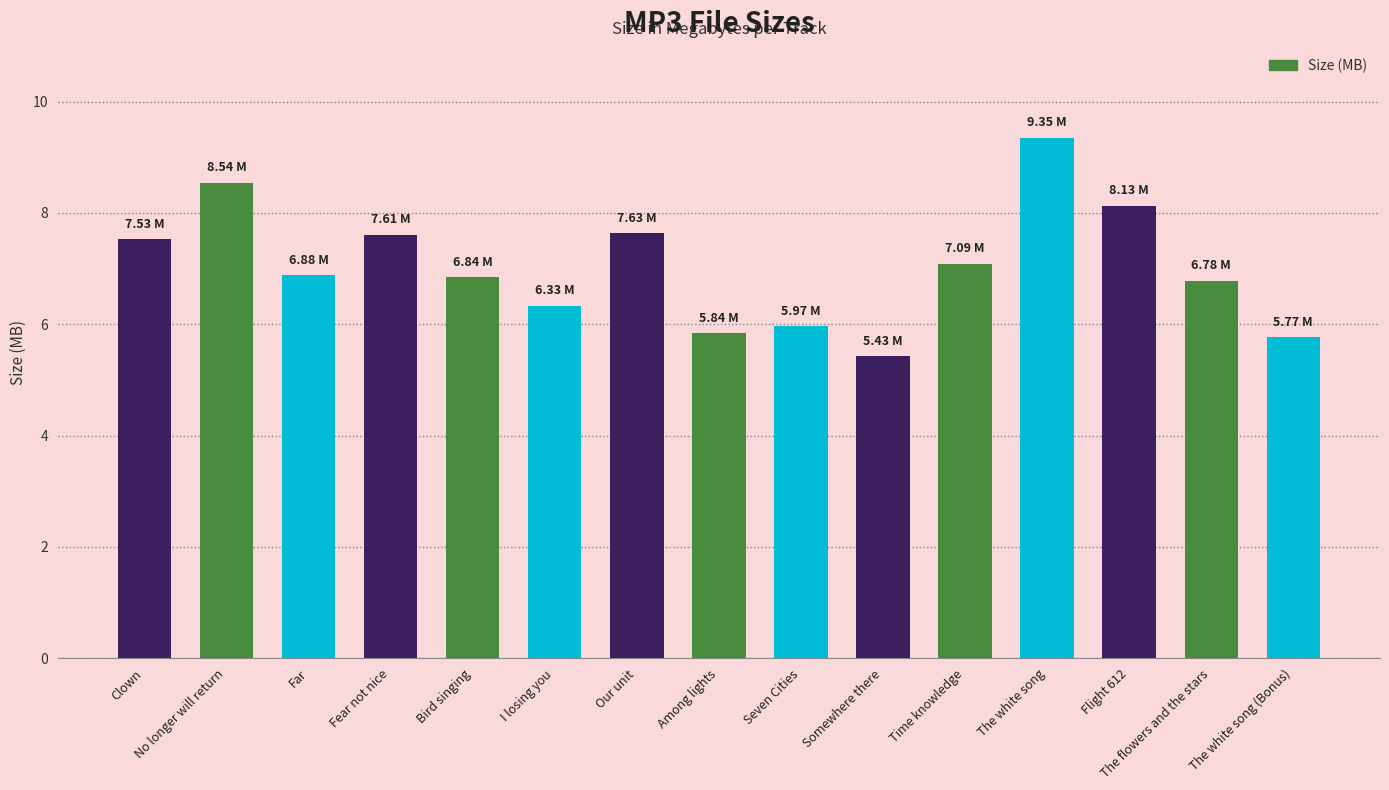

What is the value of the 13th bar from the left?

8.1